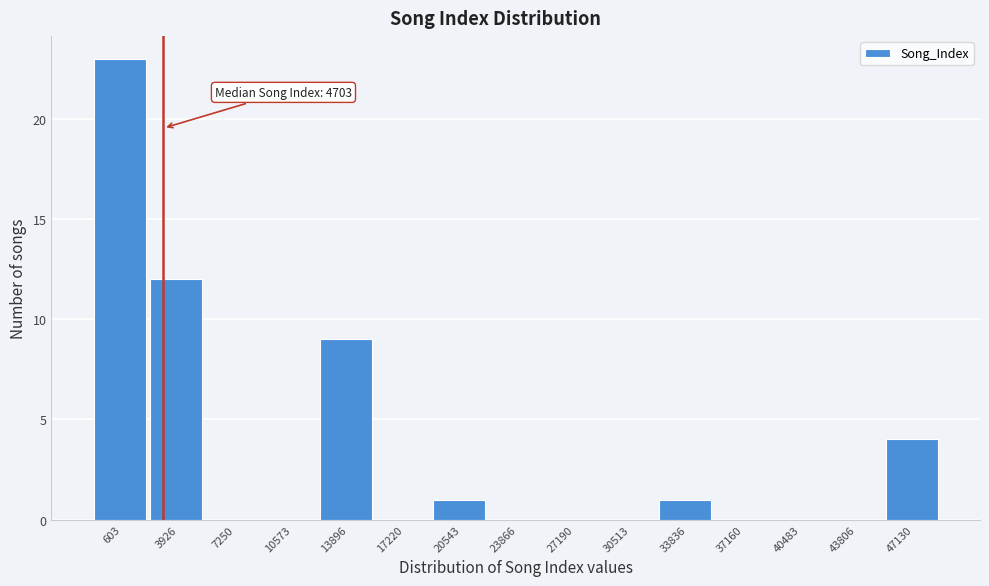

Reading right to left, what are all the values shown in this chart?

47130=4	43806=0	40483=0	37160=0	33836=1	30513=0	27190=0	23866=0	20543=1	17220=0	13896=9	10573=0	7250=0	3926=12	603=23